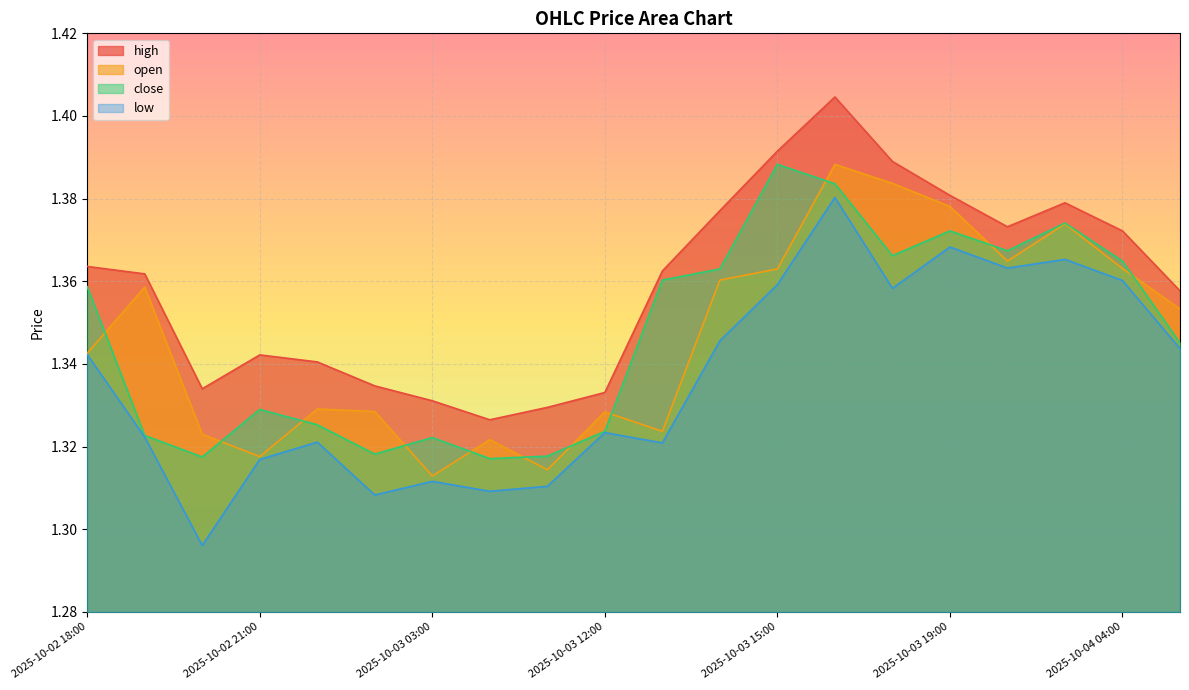

Which label corresponds to the largest value in the chart?

2025-10-03 16:00